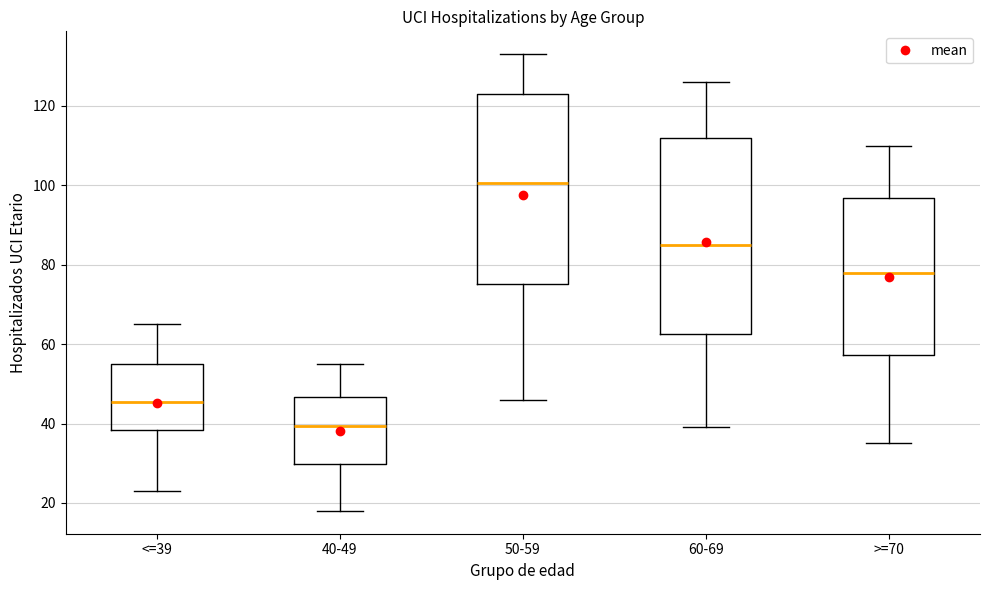

Where does the lower whisker of the box for 60-69 end on the y-axis? The values are not printed on the chart, so give them approximately, as read against the axis.

40